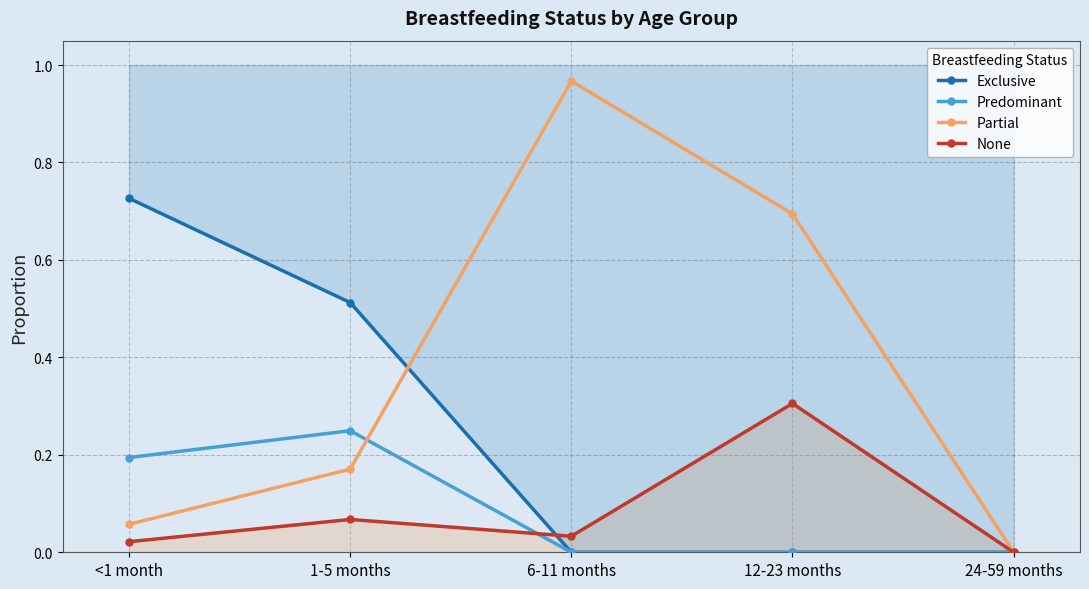

True or false: Exclusive and Predominant cross at least once.

False